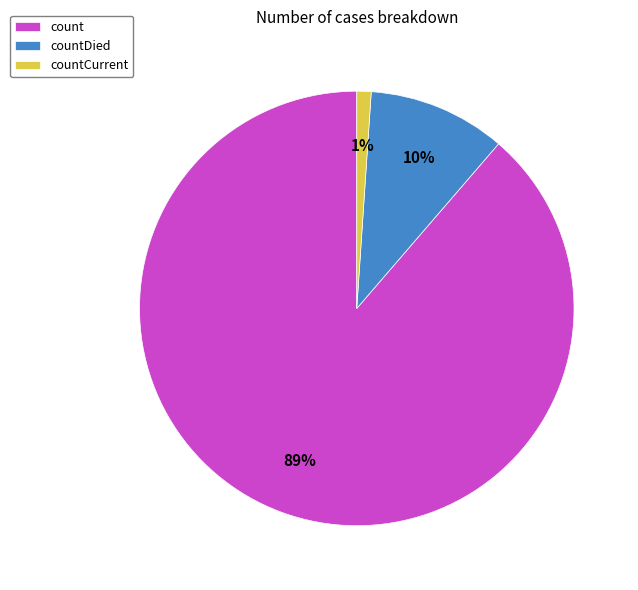

Is it true that countCurrent is 1% of the pie?

True